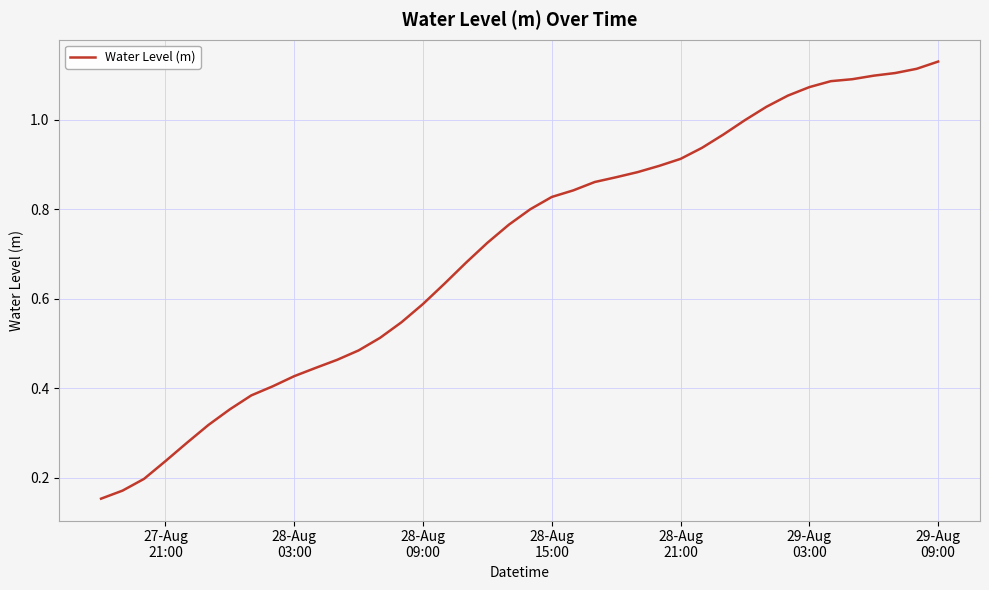

Does the chart display data point markers on the line(s)?

No